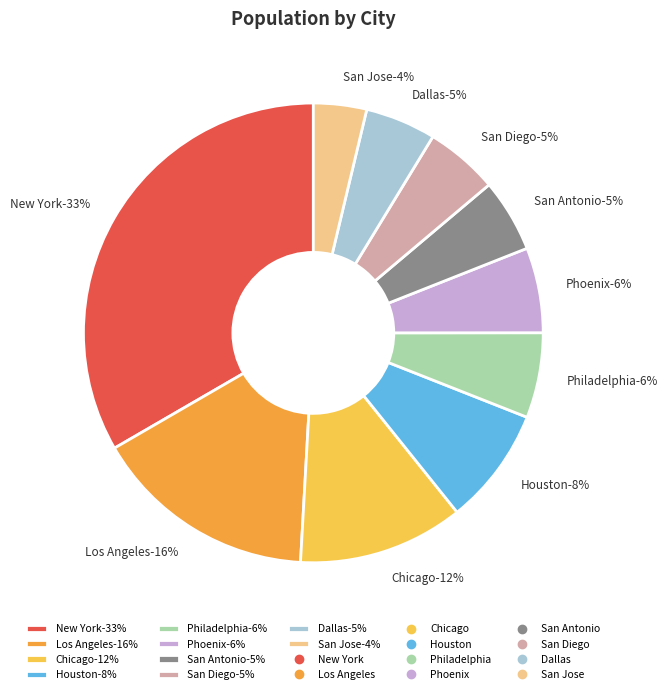

Count the number of slices in the pie.

10